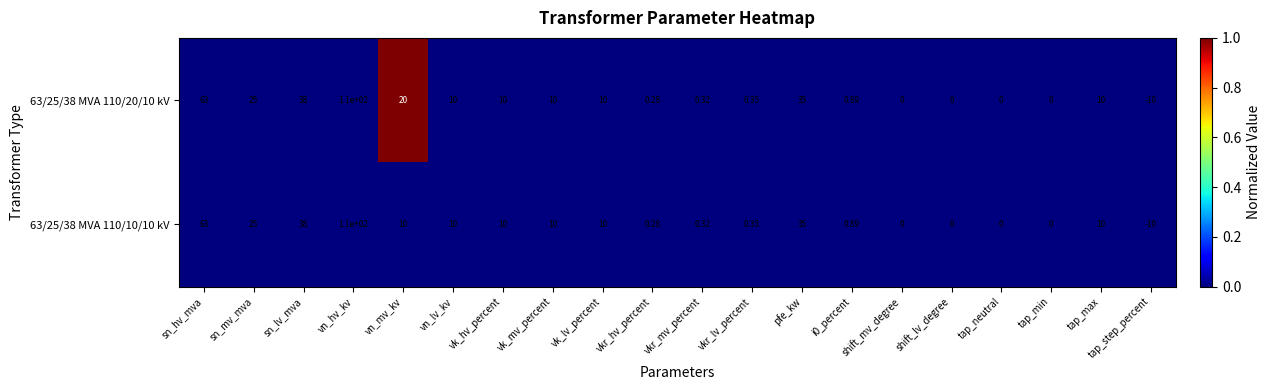

Where does the 63/25/38 MVA 110/10/10 kV series first go above 10?

sn_hv_mva